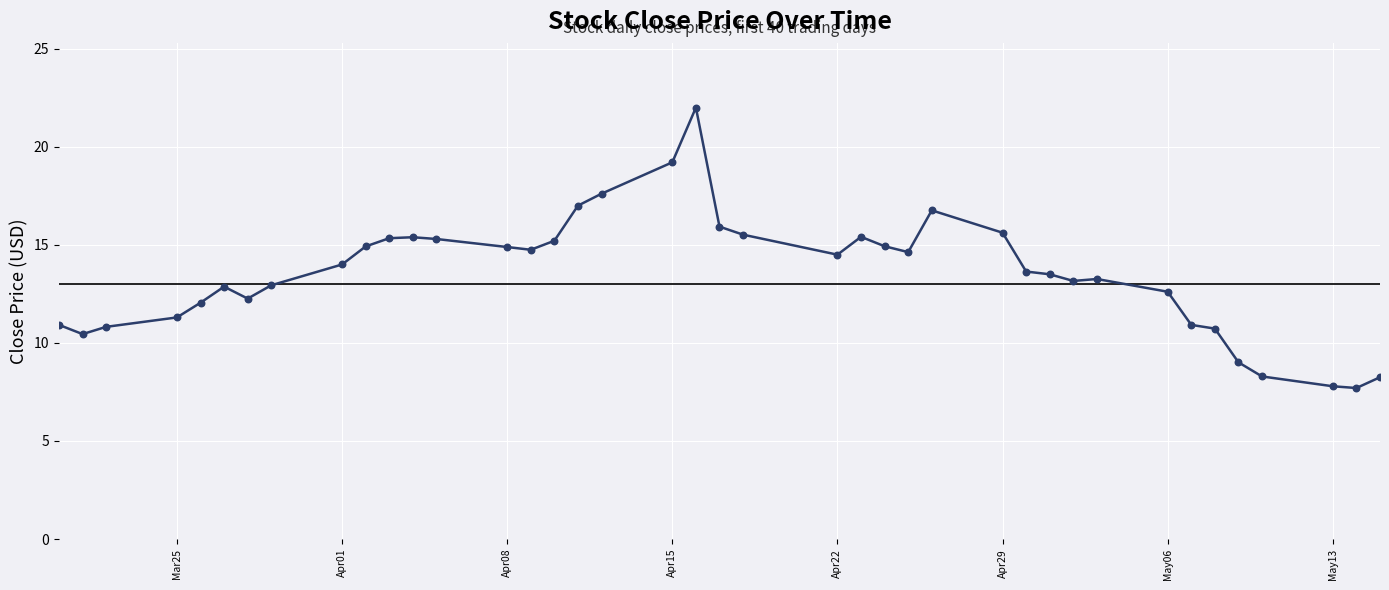

What is the greatest value displayed?

22.0